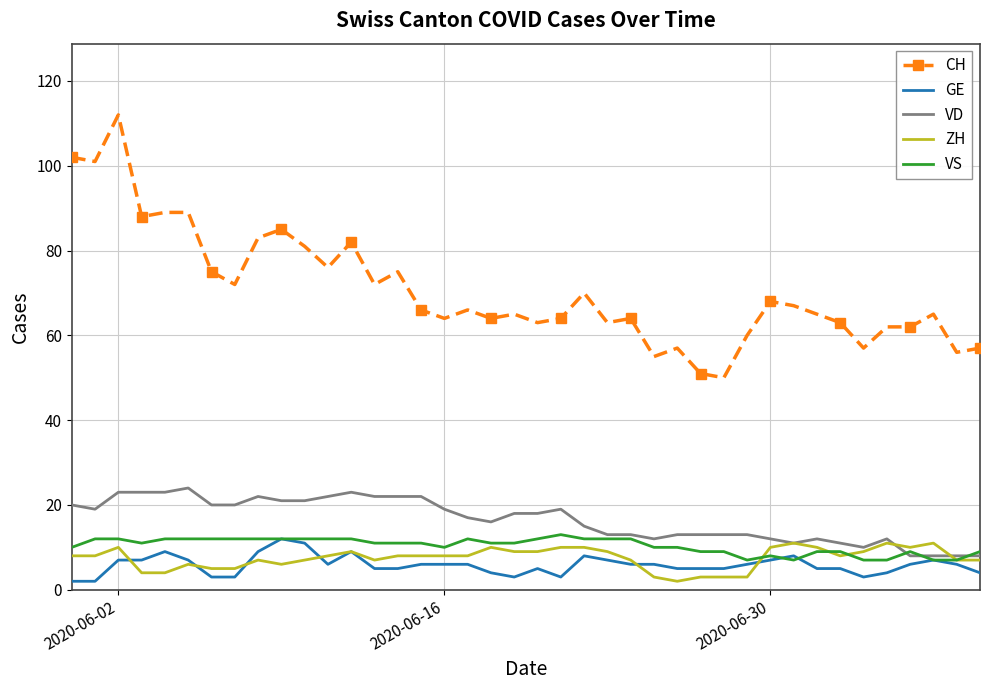

Reading right to left, extract all data points from this chart.

CH: 57	56	65	62	62	57	63	65	67	68	60	50	51	57	55	64	63	70	64	63	65	64	66	64	66	75	72	82	76	81	85	83	72	75	89	89	88	112	101	102
GE: 4	6	7	6	4	3	5	5	8	7	6	5	5	5	6	6	7	8	3	5	3	4	6	6	6	5	5	9	6	11	12	9	3	3	7	9	7	7	2	2
VD: 8	8	8	8	12	10	11	12	11	12	13	13	13	13	12	13	13	15	19	18	18	16	17	19	22	22	22	23	22	21	21	22	20	20	24	23	23	23	19	20
ZH: 7	7	11	10	11	9	8	10	11	10	3	3	3	2	3	7	9	10	10	9	9	10	8	8	8	8	7	9	8	7	6	7	5	5	6	4	4	10	8	8
VS: 9	7	7	9	7	7	9	9	7	8	7	9	9	10	10	12	12	12	13	12	11	11	12	10	11	11	11	12	12	12	12	12	12	12	12	12	11	12	12	10